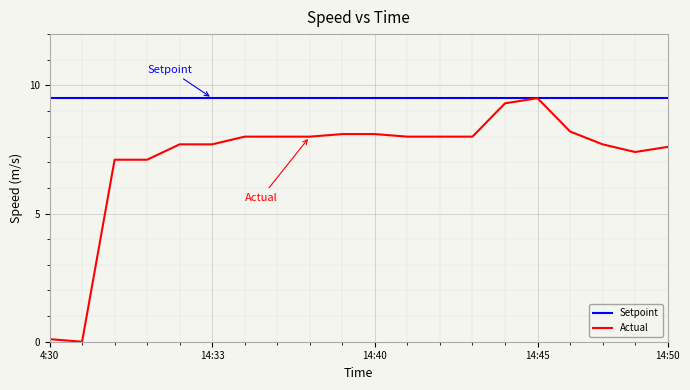

Which series has the widest spread of values?

Actual